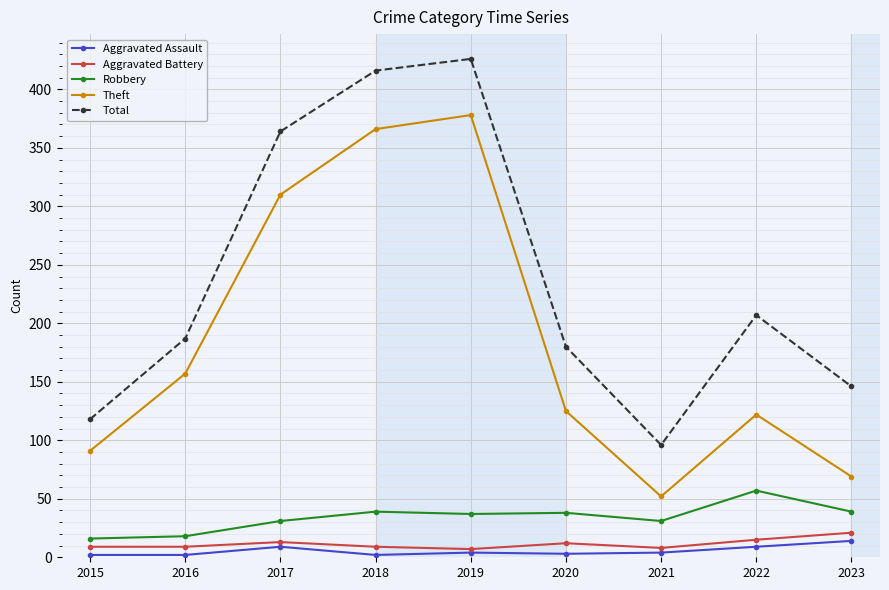

What is the average value of the Robbery series?

34